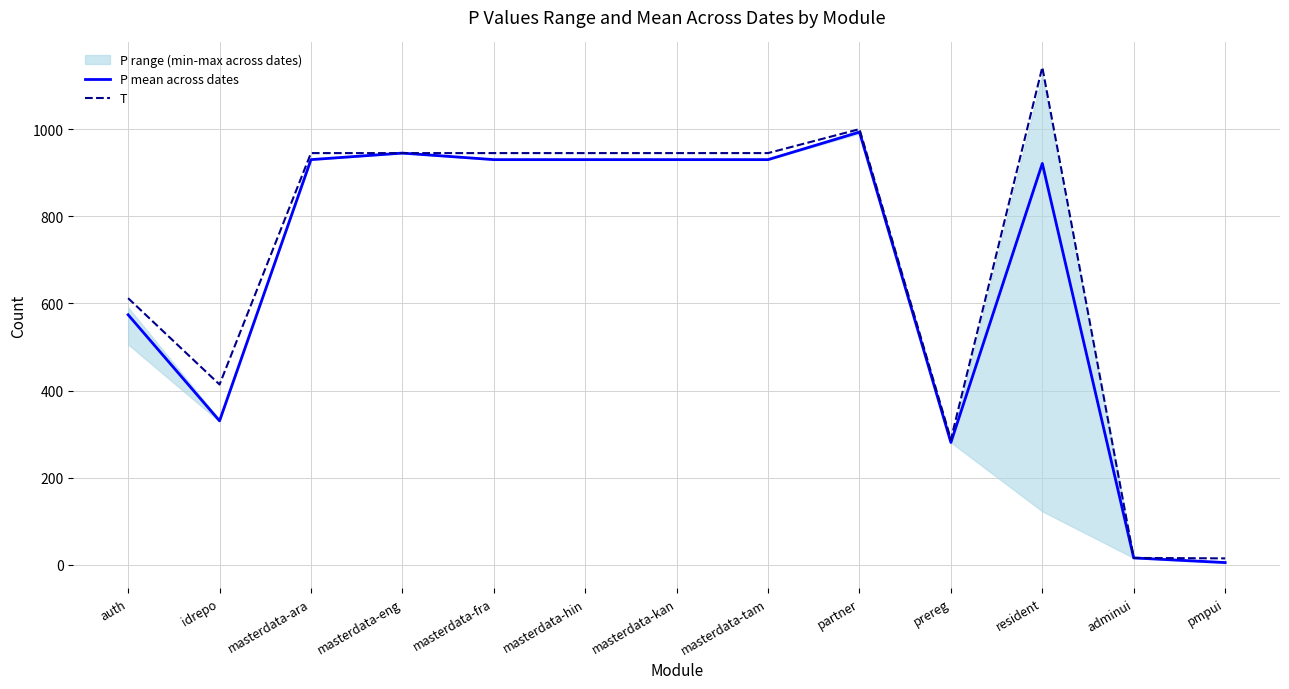

What is the highest value of the P mean across dates series?

993.2